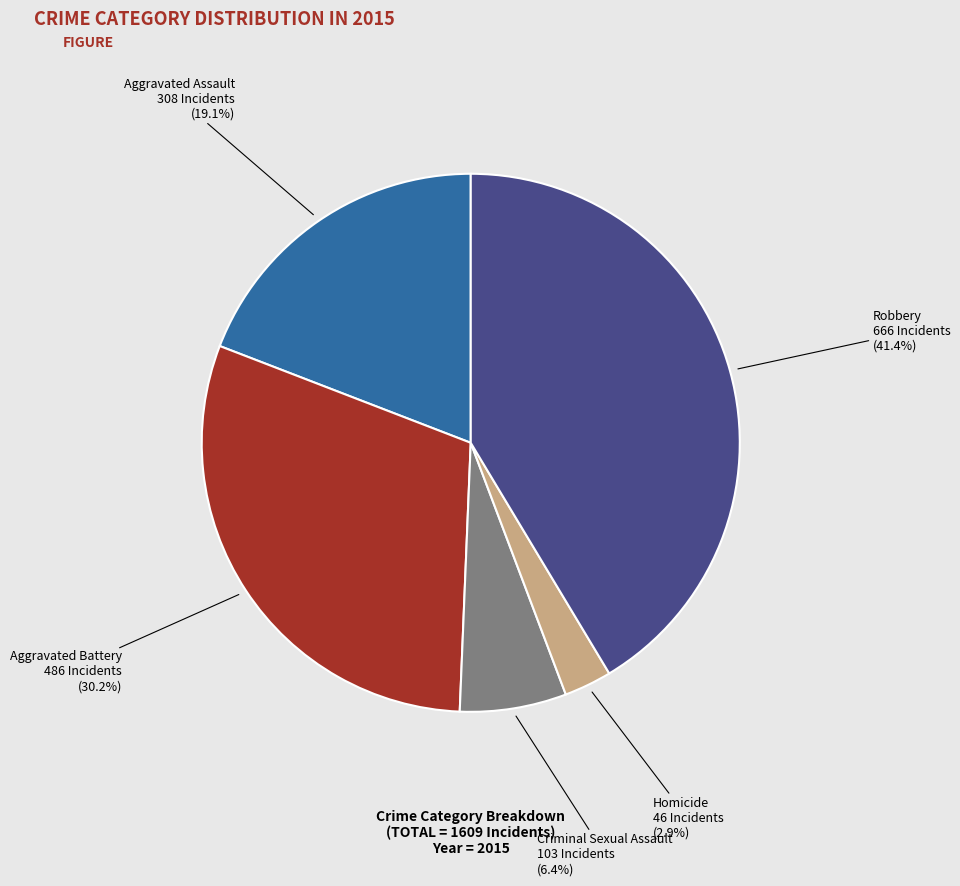

Is there a majority slice in this chart?

No